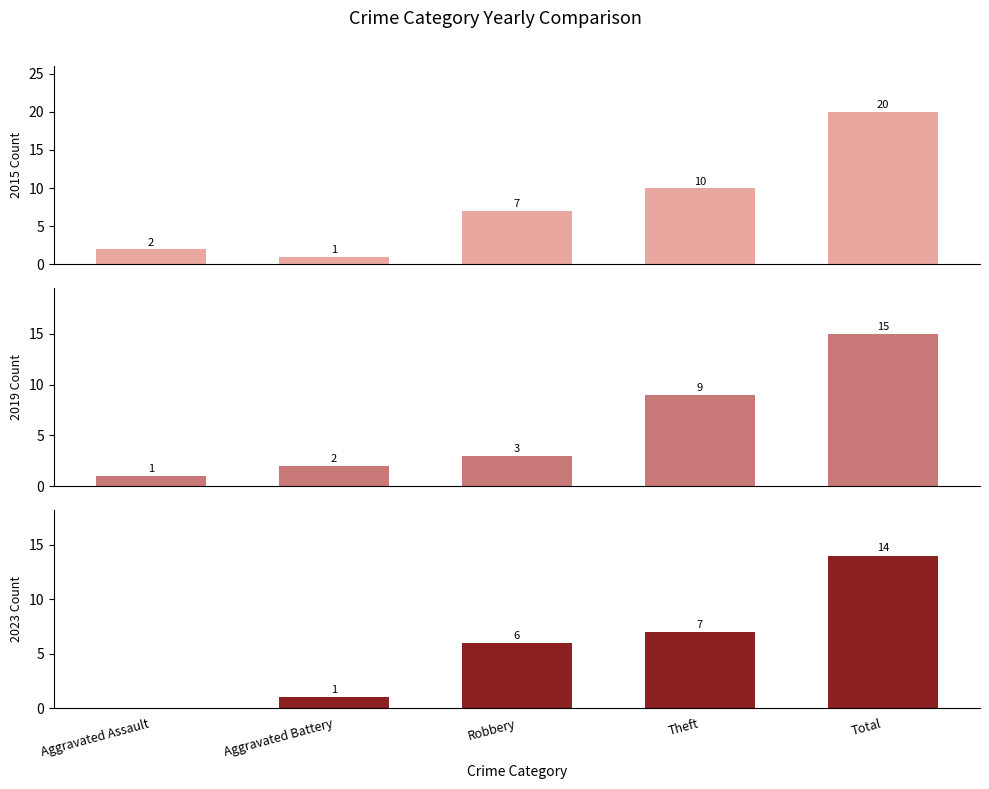

Reading right to left, what are all the values shown in this chart?

2015: 20	10	7	1	2
2019: 15	9	3	2	1
2023: 14	7	6	1	0